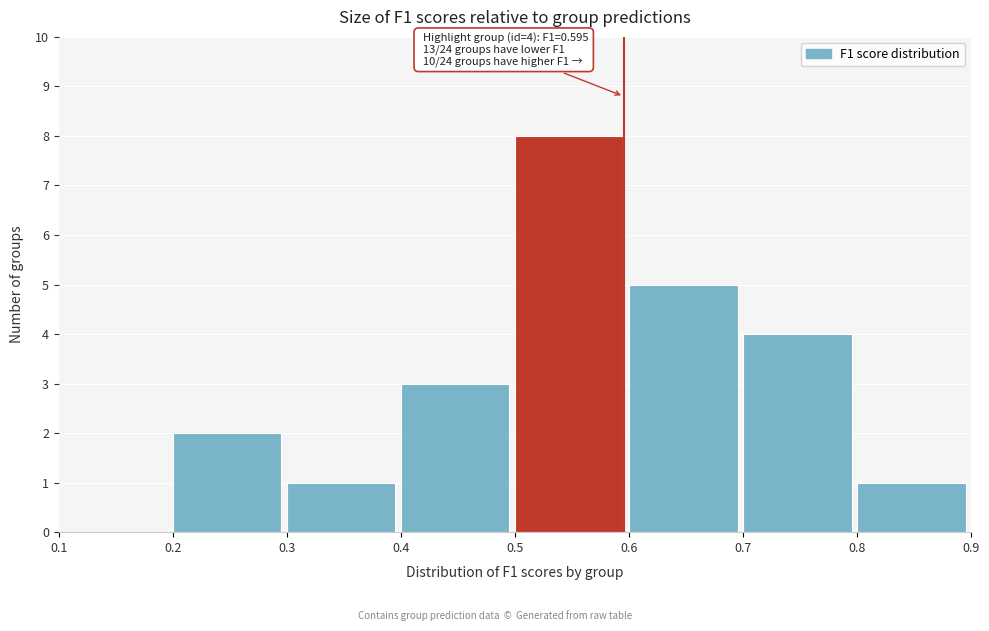

Which range on the x-axis has the tallest bar?

0.5 to 0.6